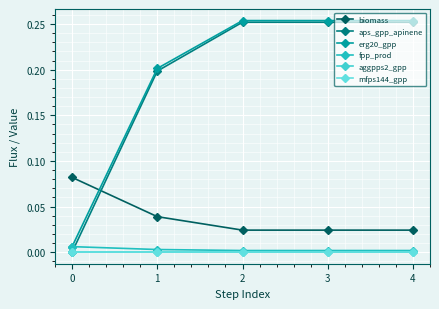

Is this an area chart (filled region under the line)?

No